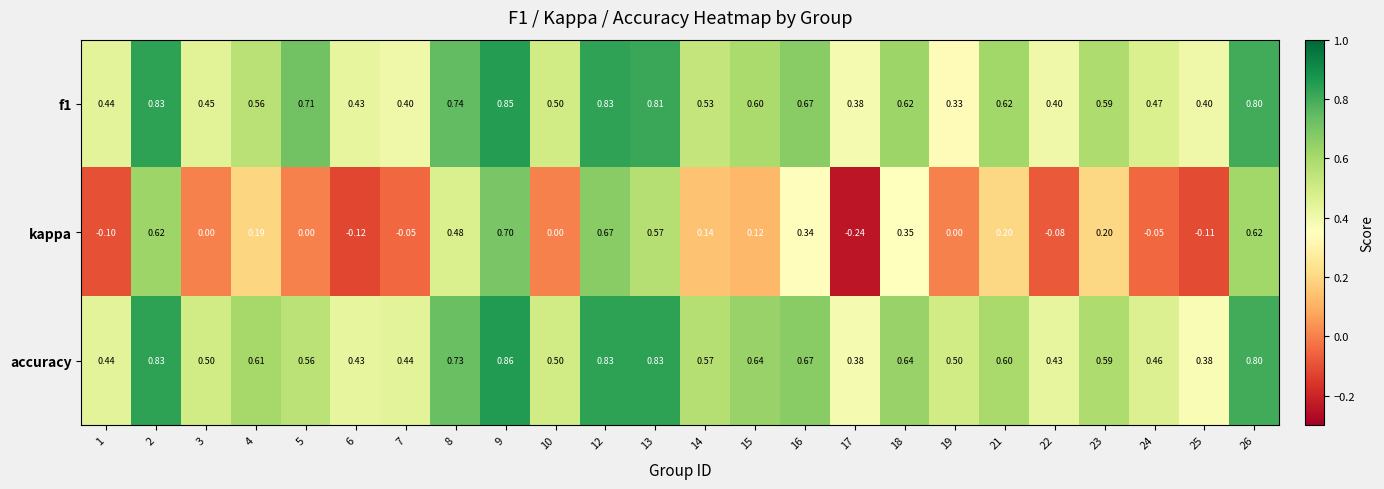

Is the value of f1 at 18 greater than the value of kappa at 18?

Yes